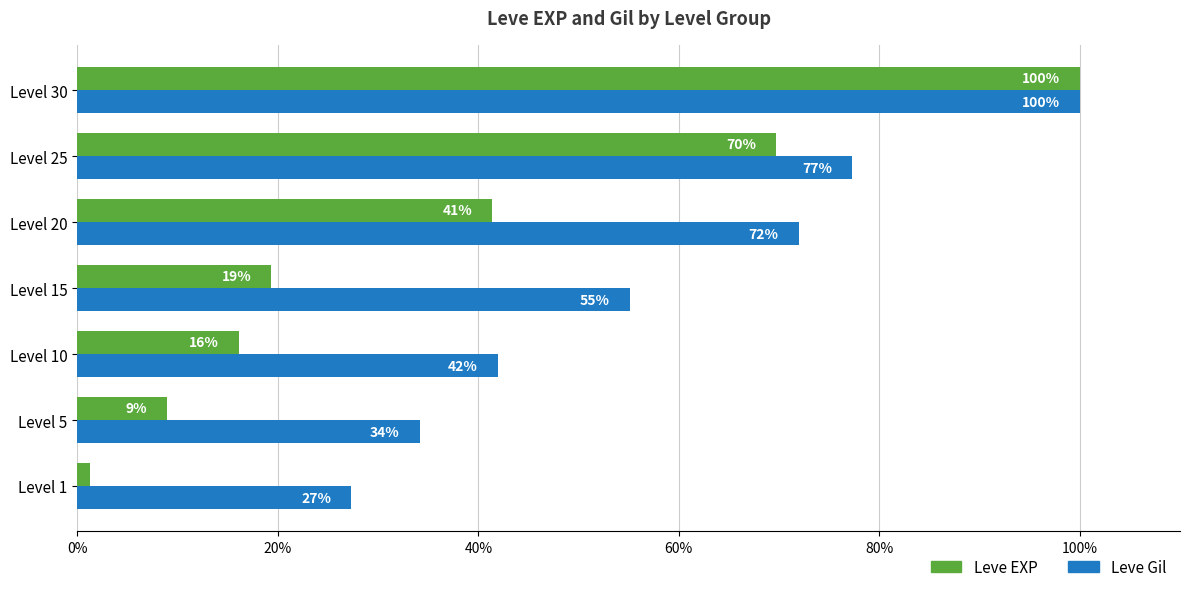

At how many categories does at least one series exceed 24?

7